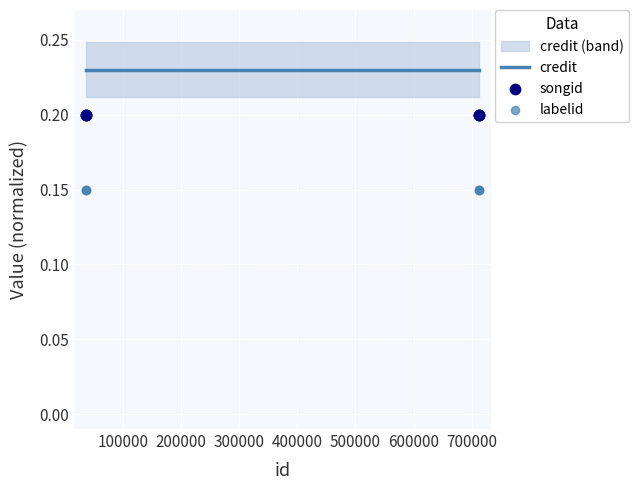

Which series has the largest total across all categories?

credit